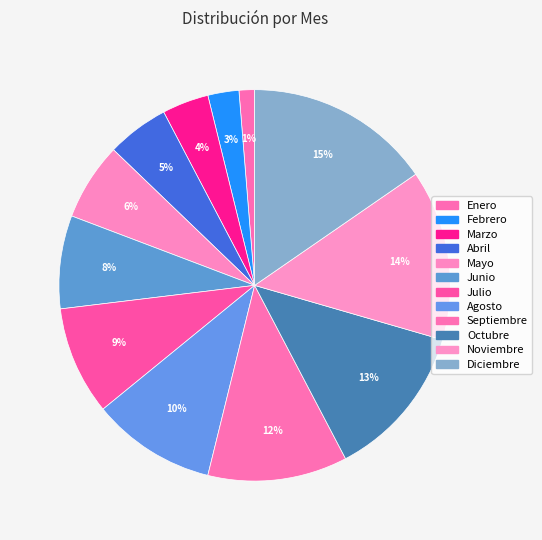

How many segments does this pie chart have?

12